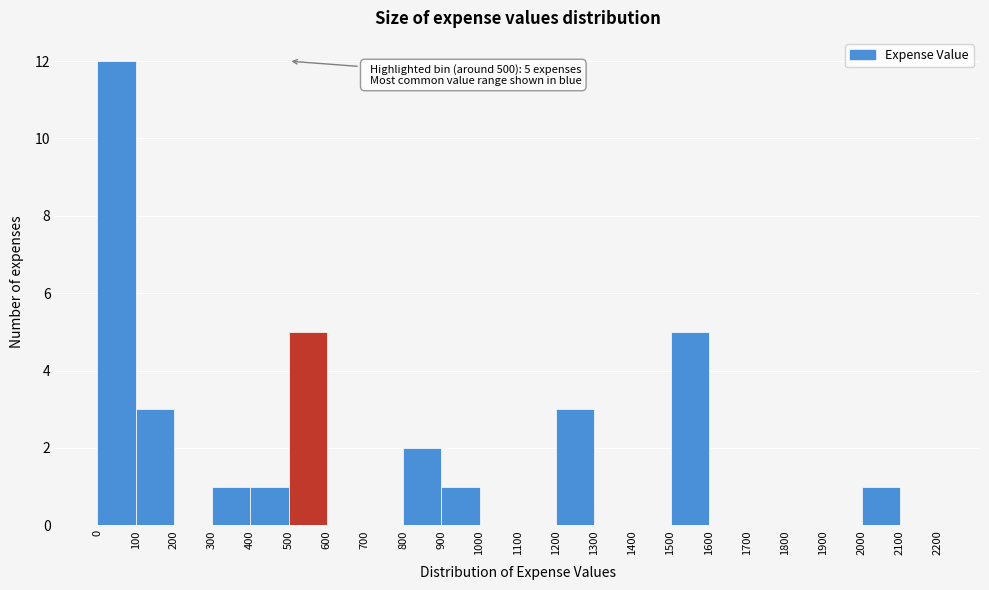

Which range on the x-axis has the tallest bar?

0 to 100